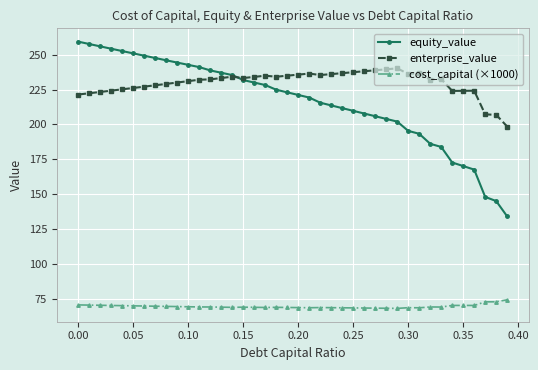

What are all the series names shown in the legend?

equity_value, enterprise_value, cost_capital (×1000)